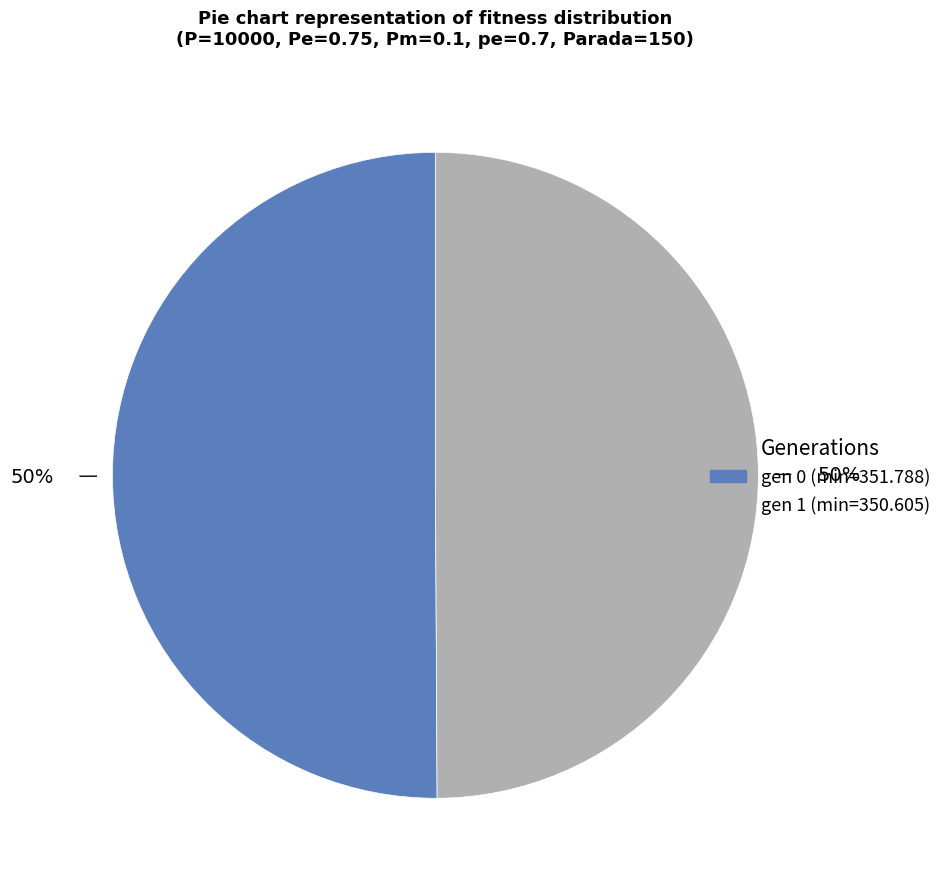

Count the number of slices in the pie.

2